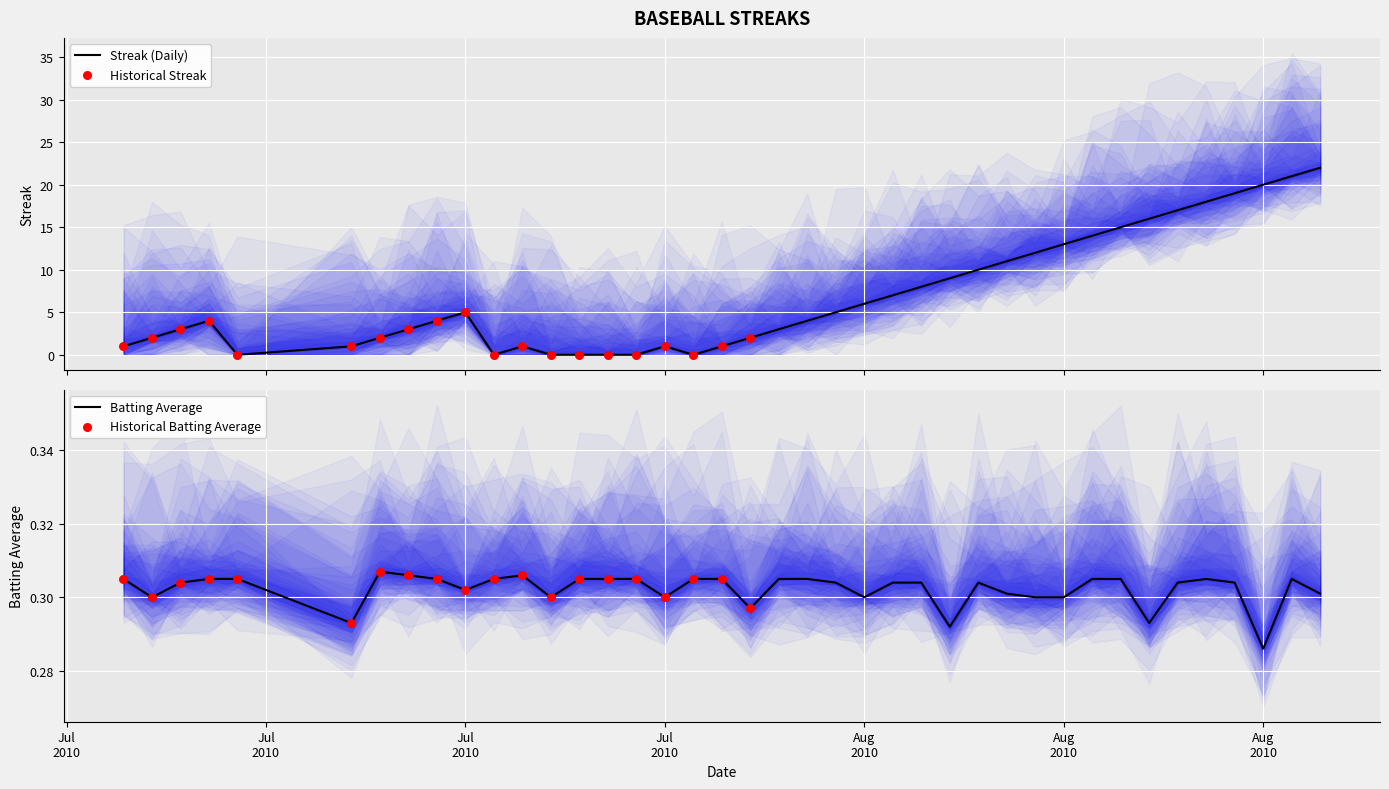

Which series contains the highest Y value?

Streak